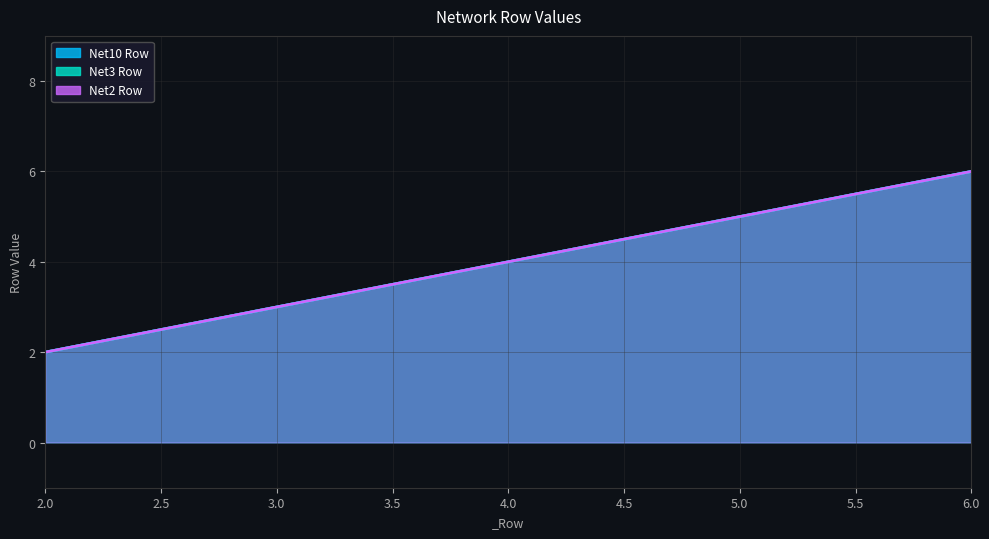

What value does the Net3 Row series have at 3?

3